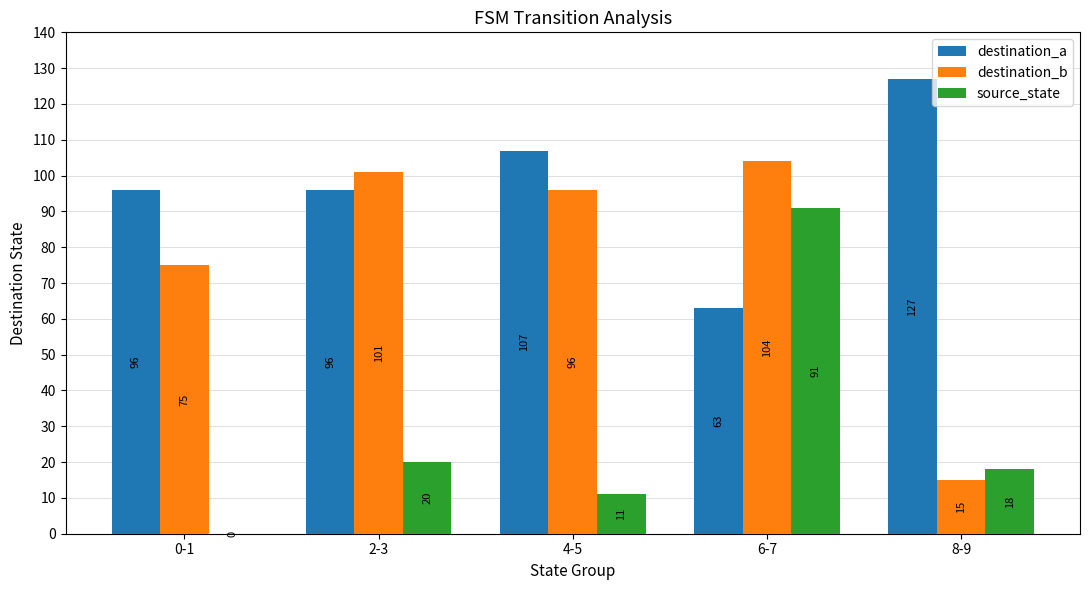

How many positive values does the source_state series have?

4